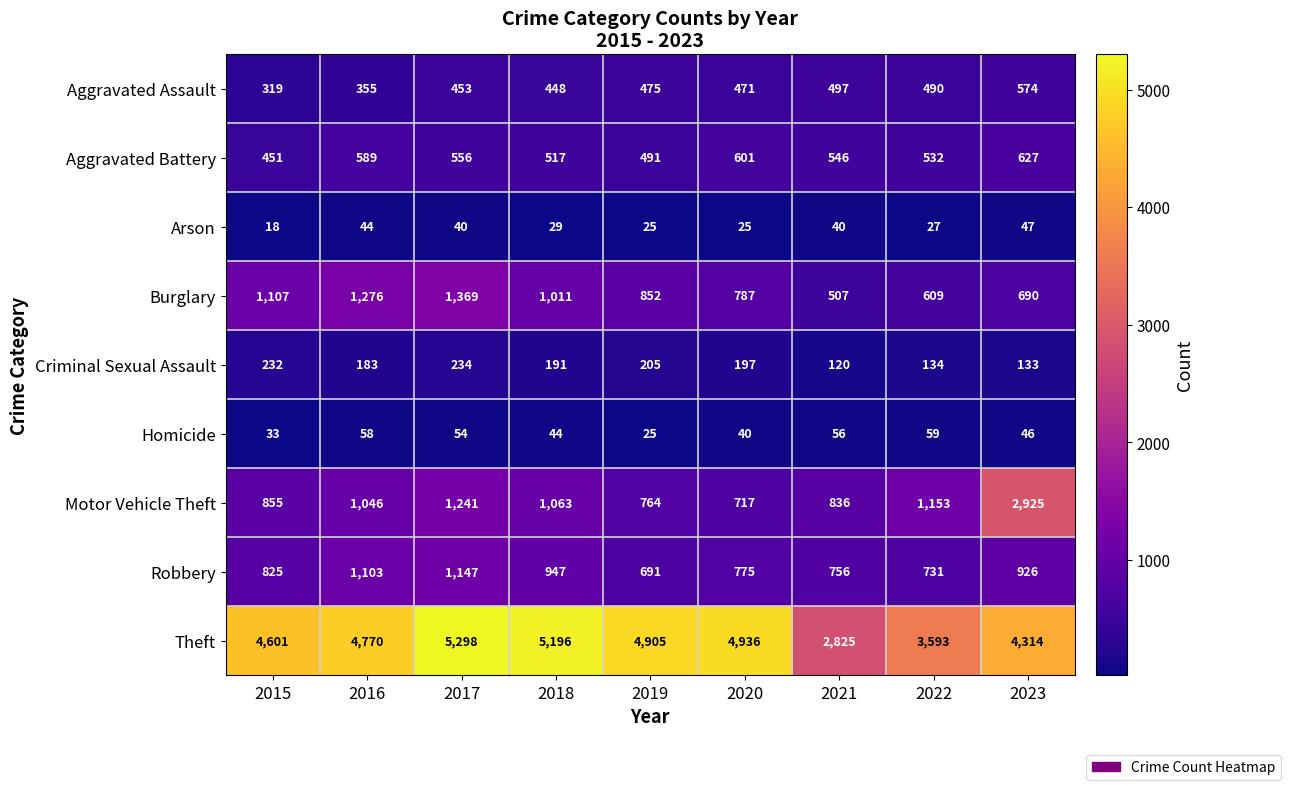

What is the difference between the maximum and minimum values in the Burglary series?

862